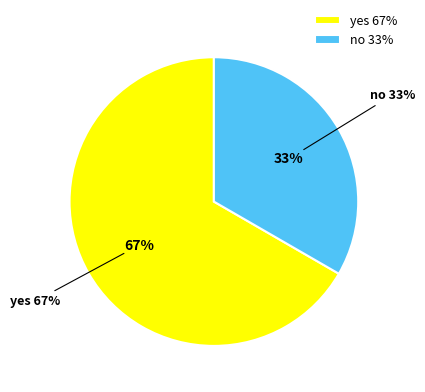

Is it true that no is 39% of the pie?

False